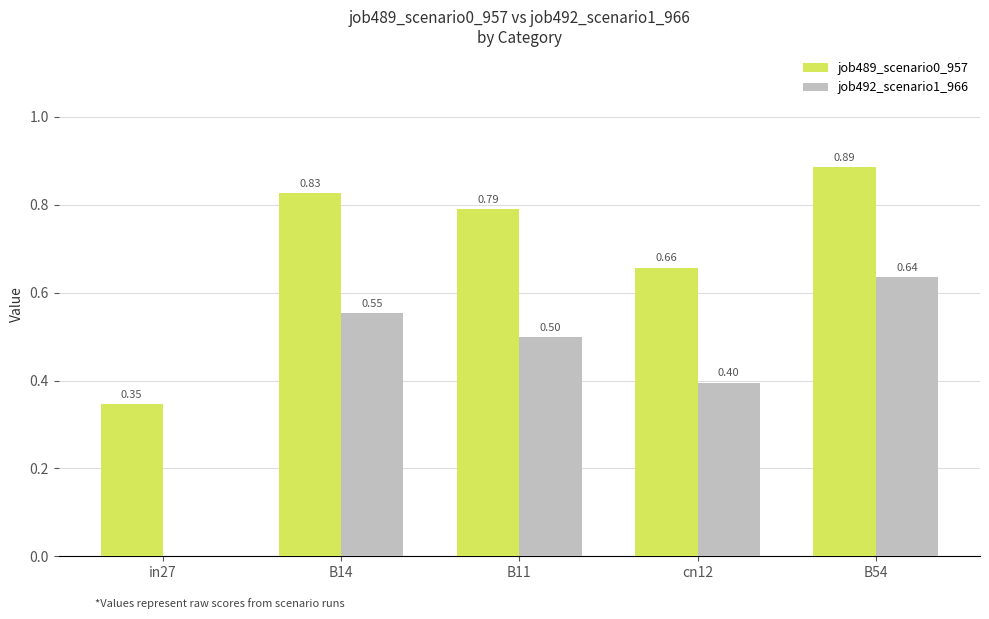

At which category is the sum across all series the highest?

B54